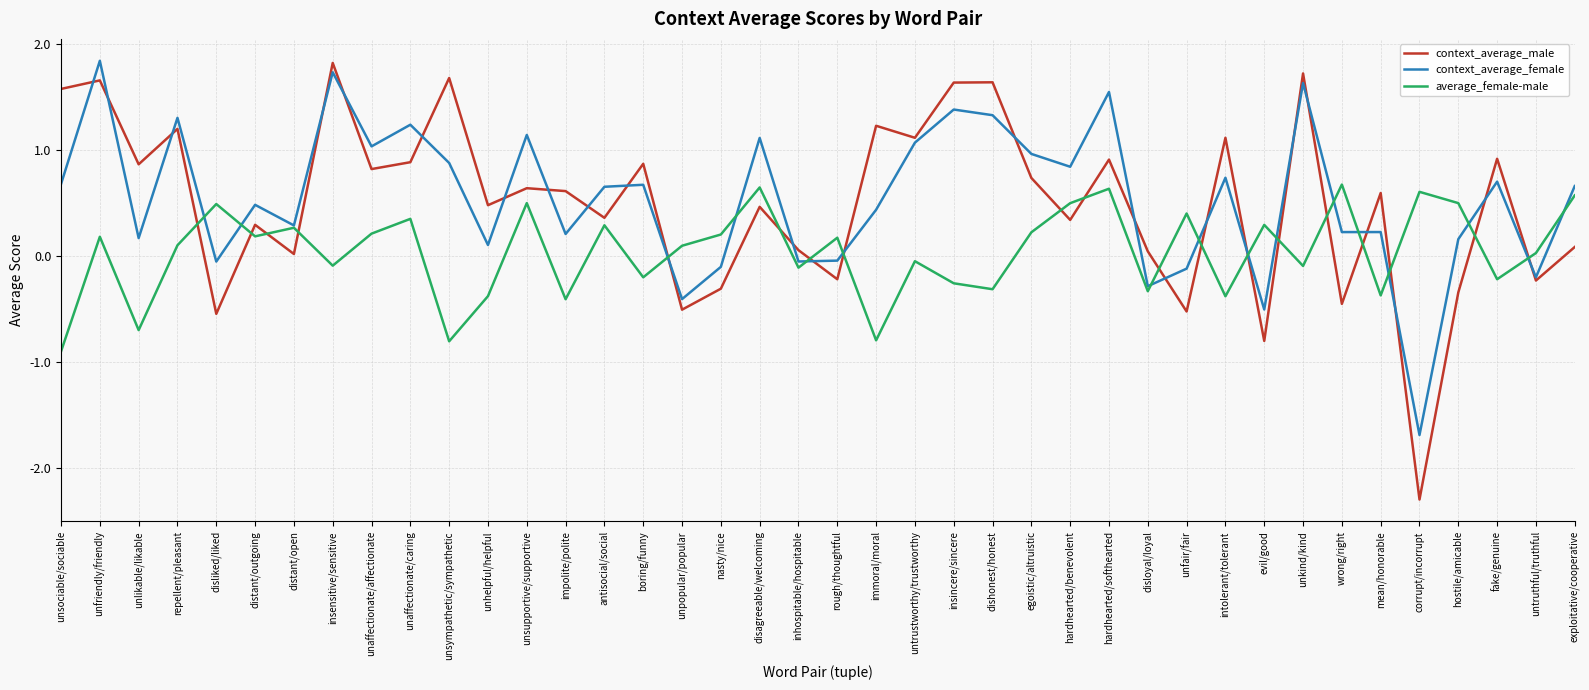

True or false: context_average_male has more than 1 points higher than both neighbors.

True